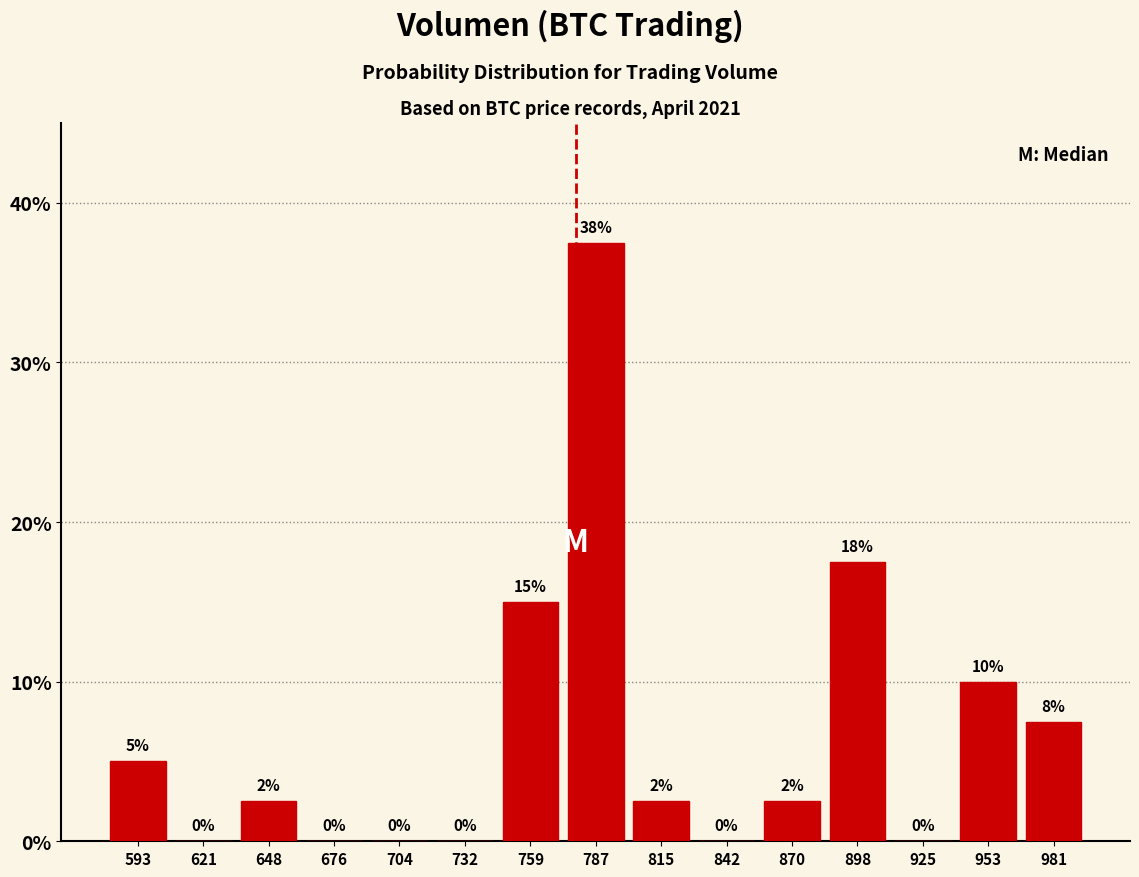

Over which range of the x-axis is the bar tallest?

775 to 800